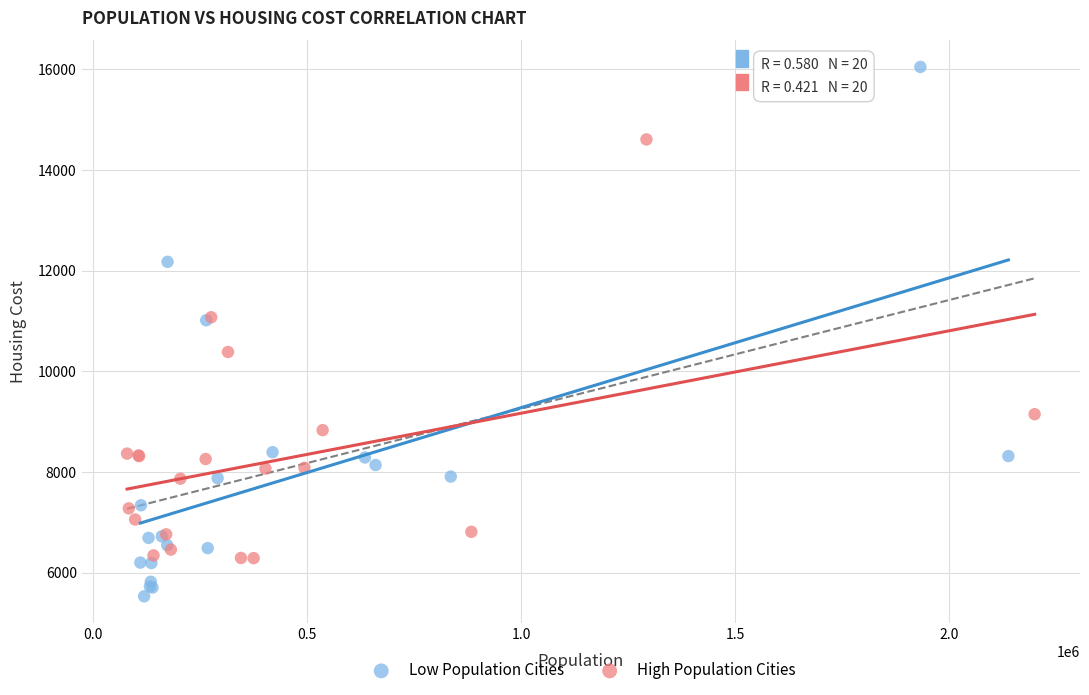

What are all the series names shown in the legend?

Low Population Cities, High Population Cities